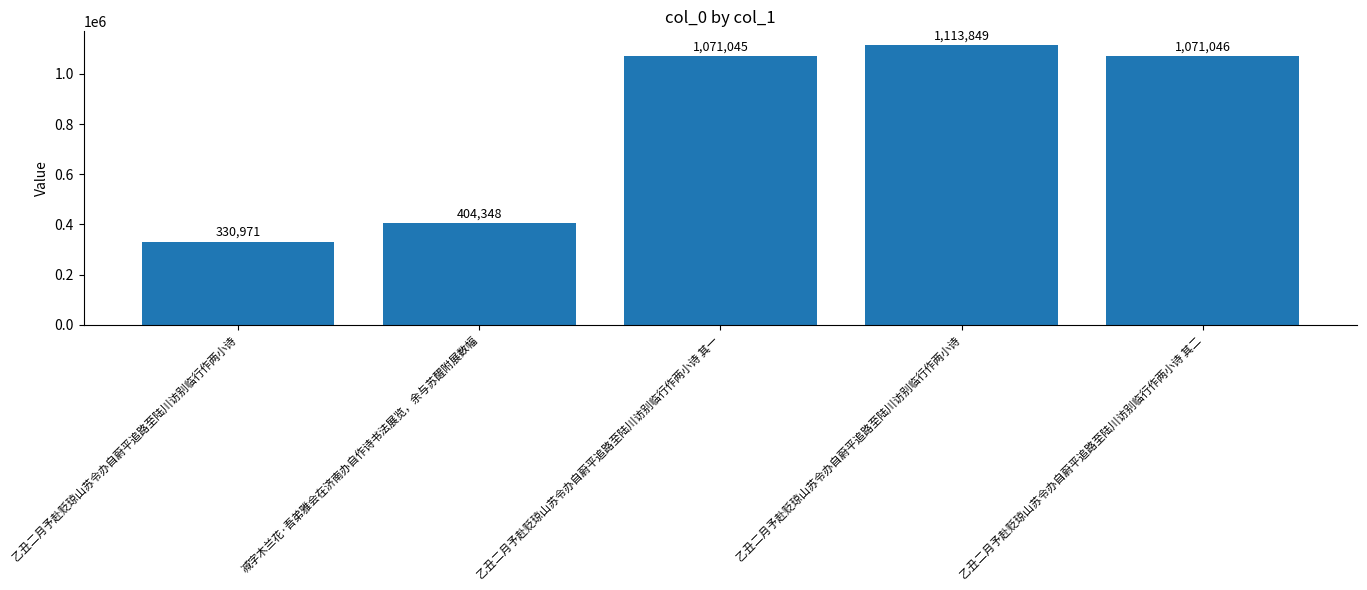

How many values are below 1071045?

2